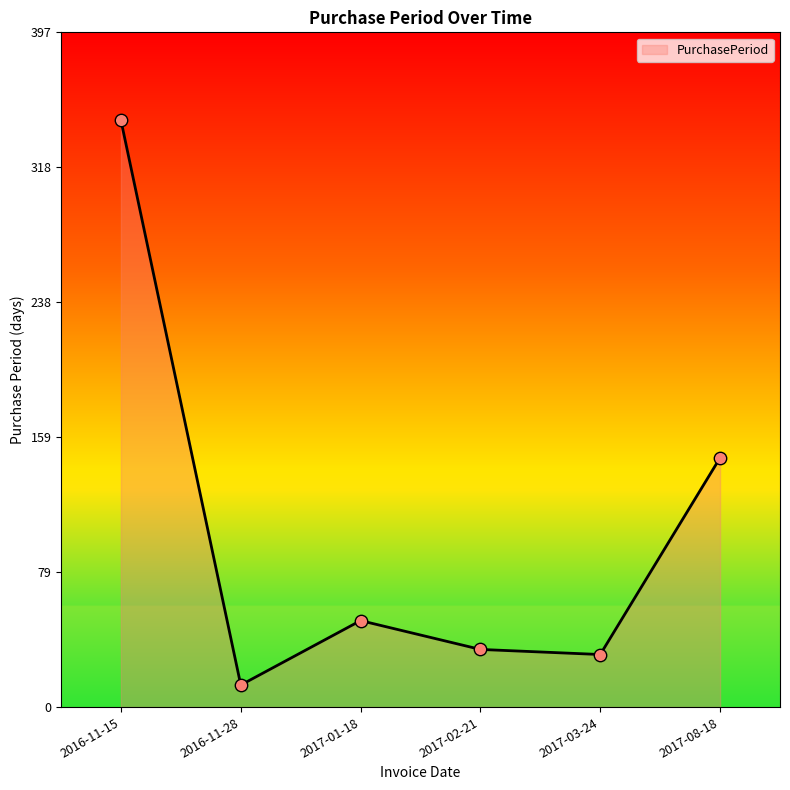

What is the ratio of the value at 2017-02-21 to the value at 2017-03-24?

1.1